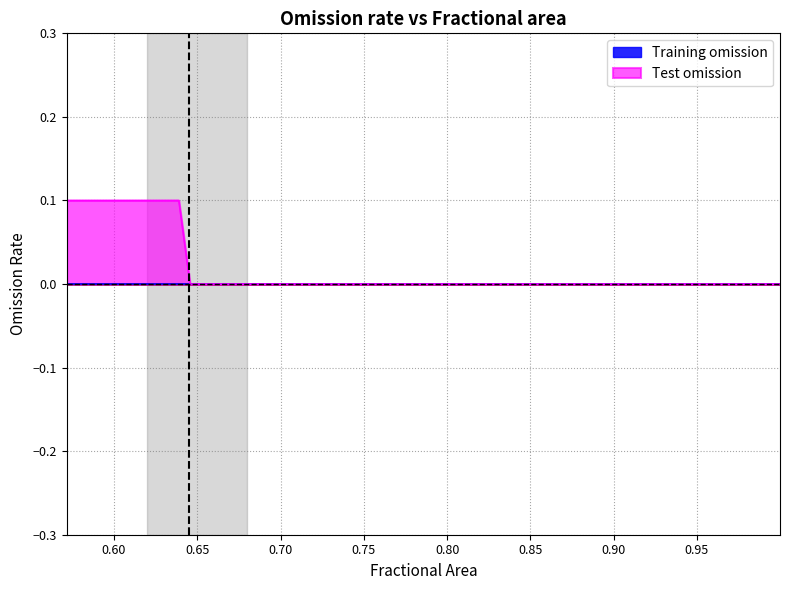

True or false: fractional_area has more than 2 interior local peaks.

False